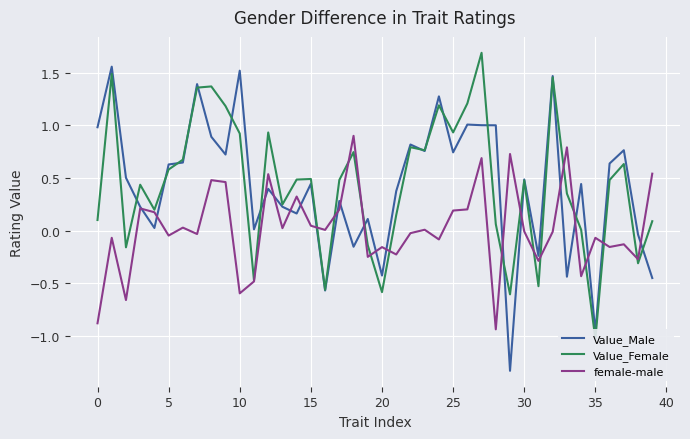

How many times do Value_Male and Value_Female cross each other?

17